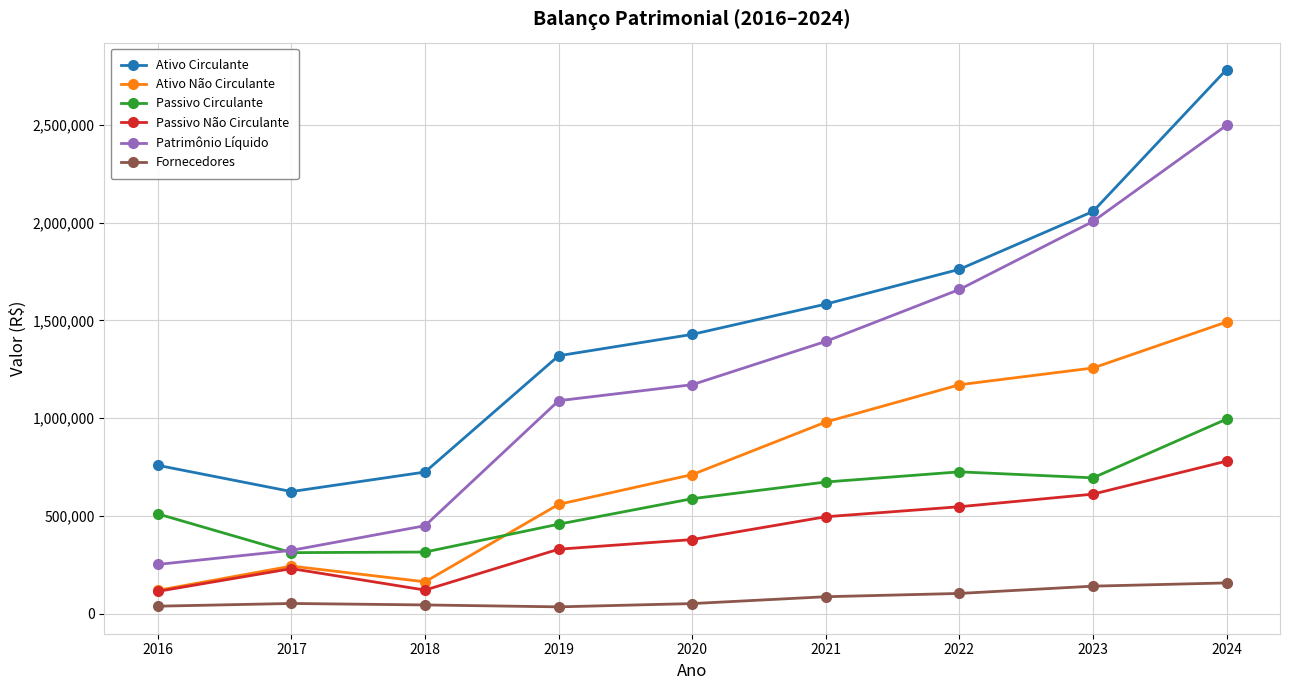

At how many categories does at least one series exceed 147013?

9